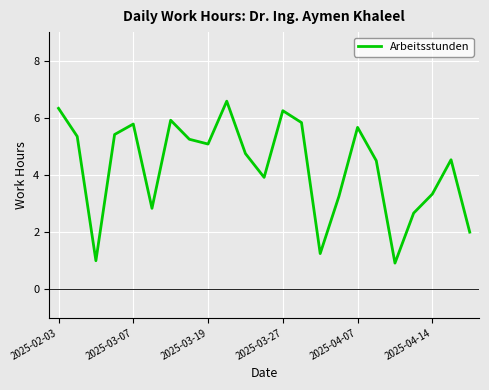

What is the difference between the maximum and minimum values?

5.7